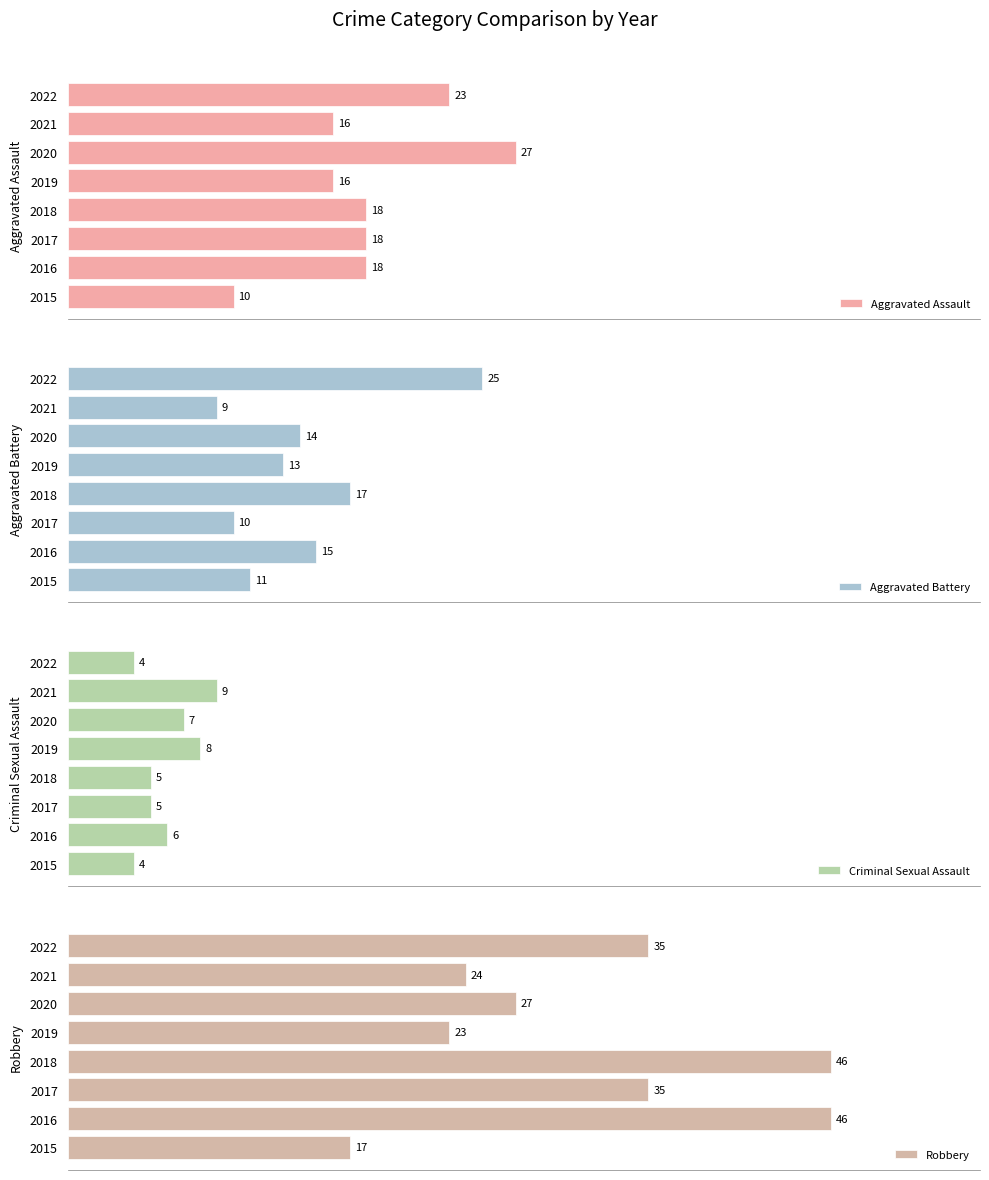

What is the sum of all Robbery values?

253